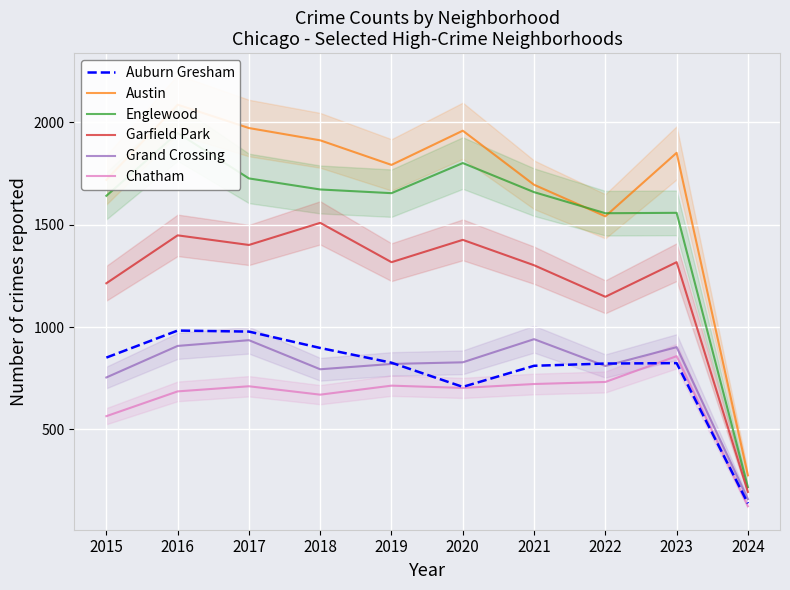

Is it true that Englewood equals 1726 at 2017?

True